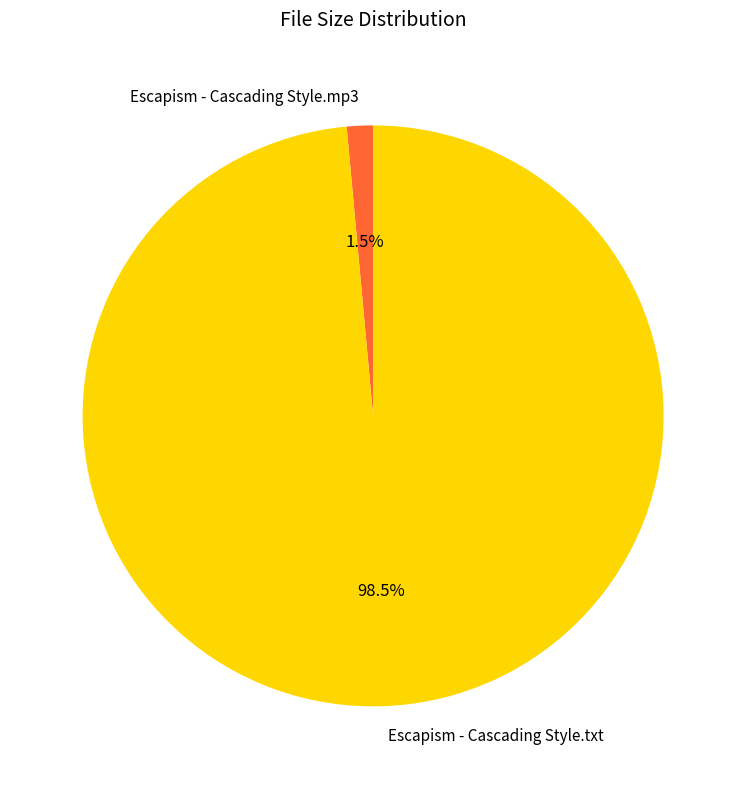

Is the sum of Escapism - Cascading Style.txt and Escapism - Cascading Style.mp3 greater than half?

Yes